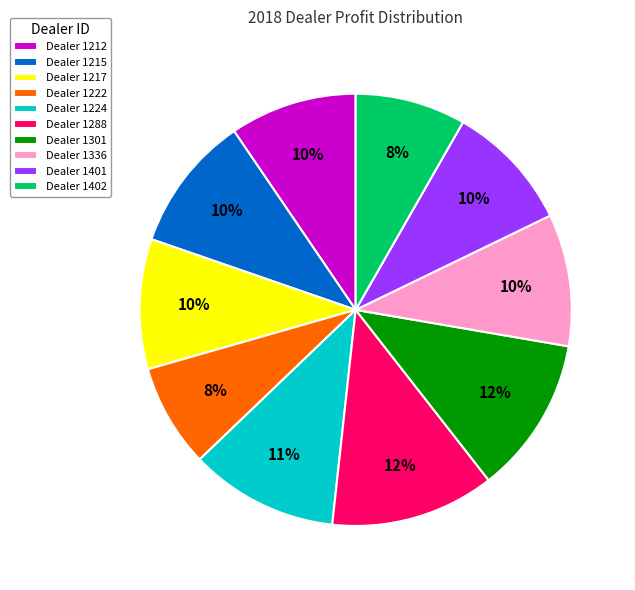

True or false: Dealer 1402 accounts for 15% of the total.

False